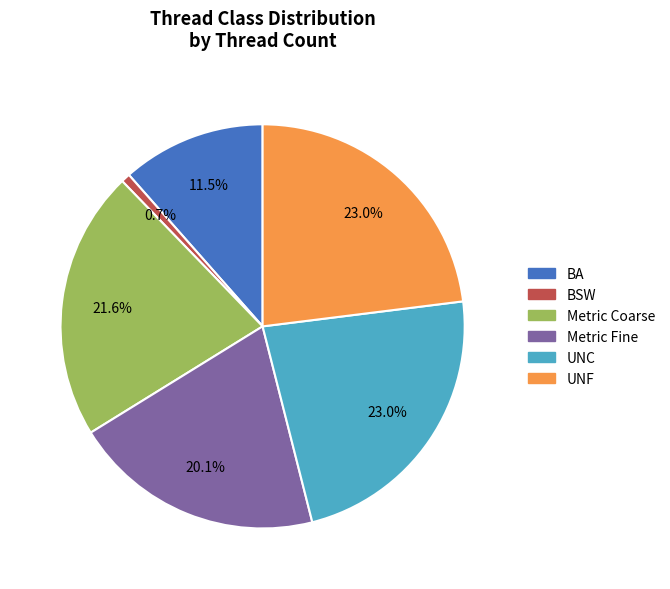

Does any single category account for the majority?

No